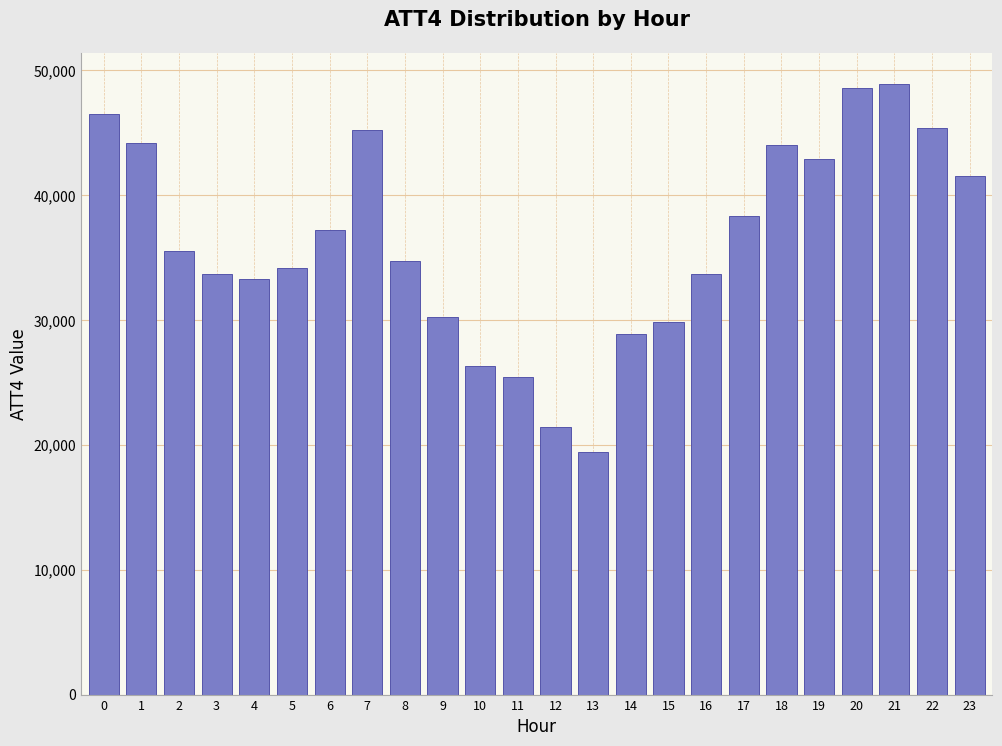

What is the average value?

36217